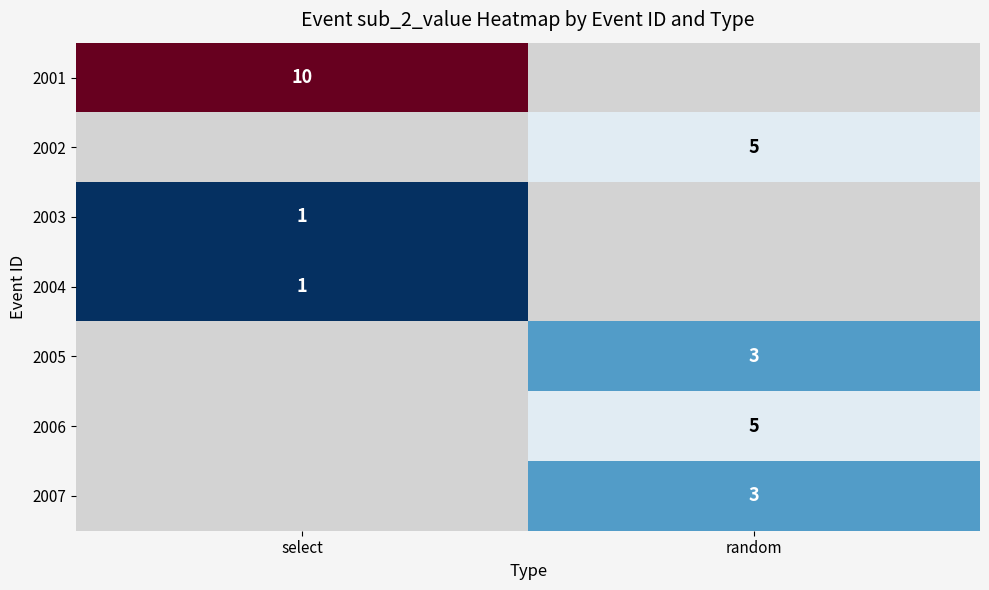

At which category does the chart reach its minimum across all series?

select